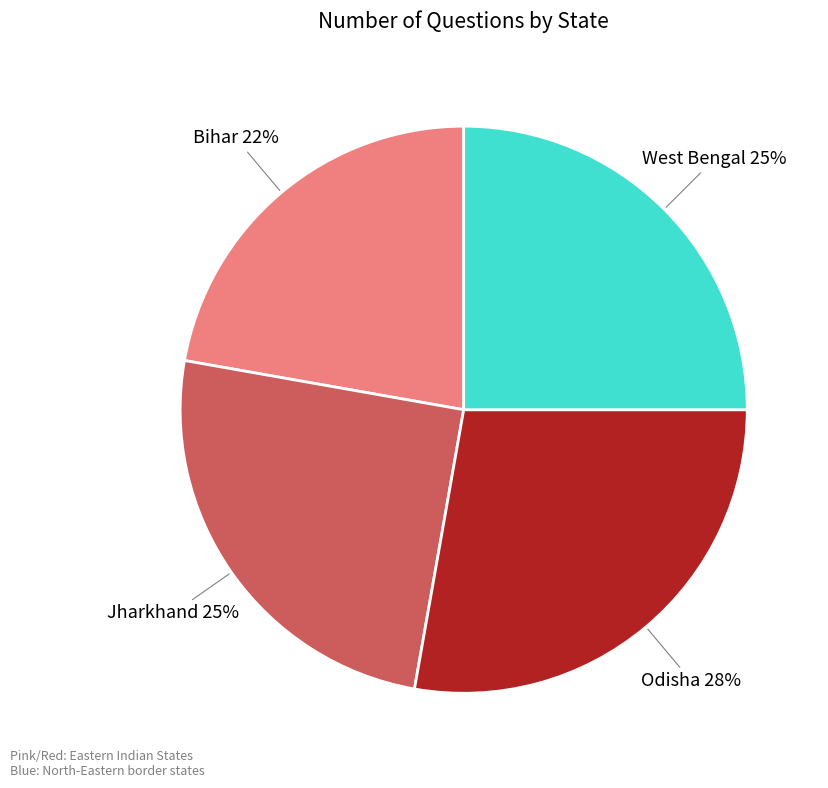

To the nearest percent, what is the difference between the largest and smallest slice percentages?

6%